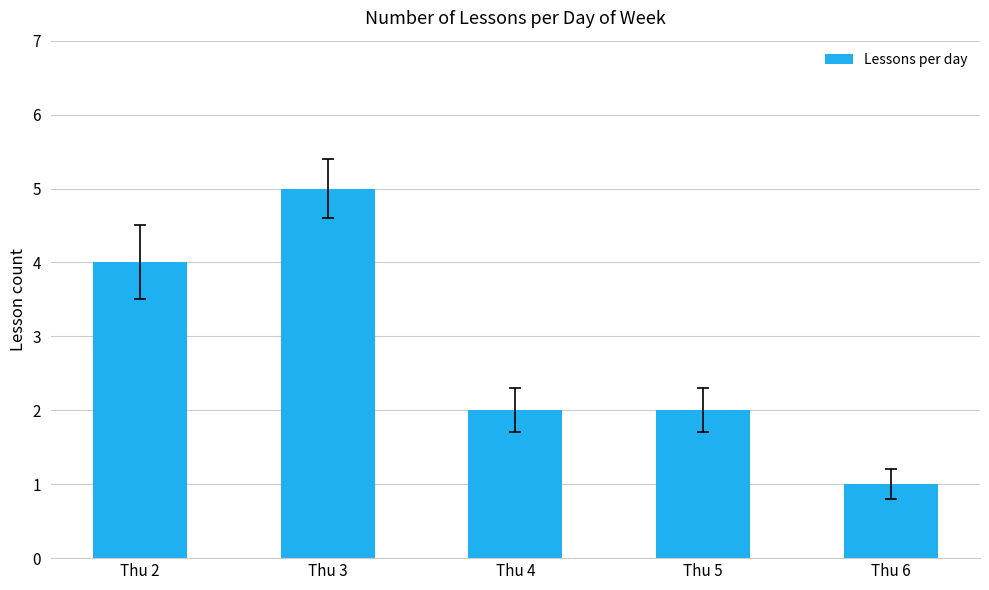

What is the change in value from Thu 3 to Thu 5?

-3